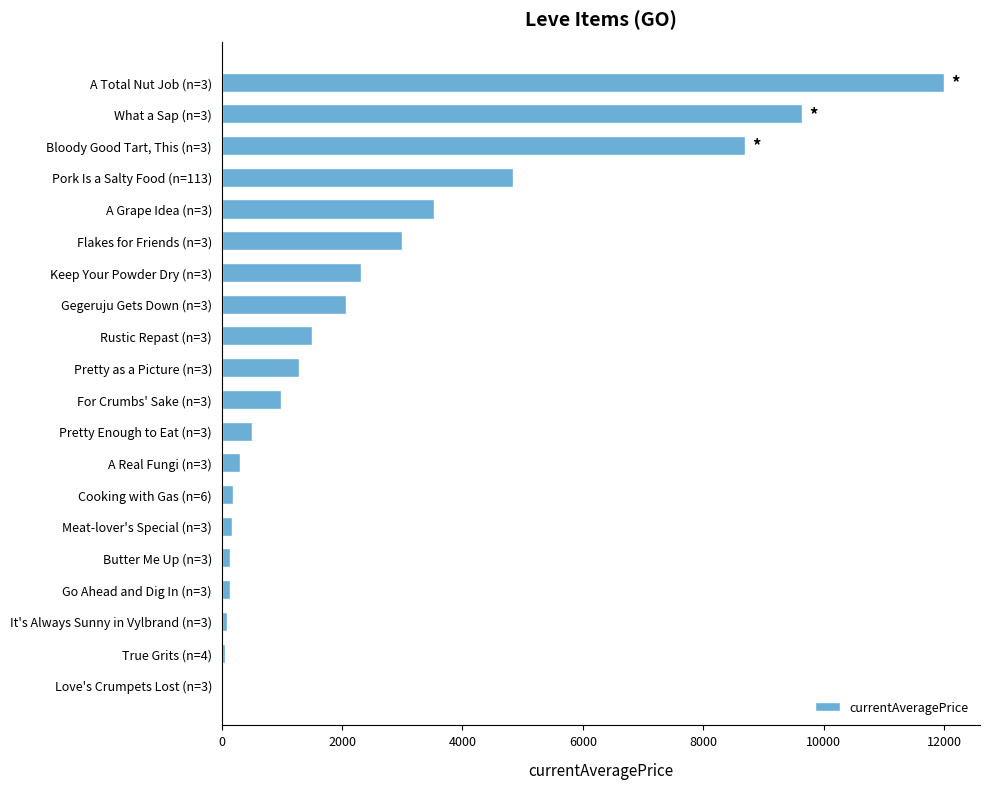

Are the bars grouped side by side (vs. stacked)?

No